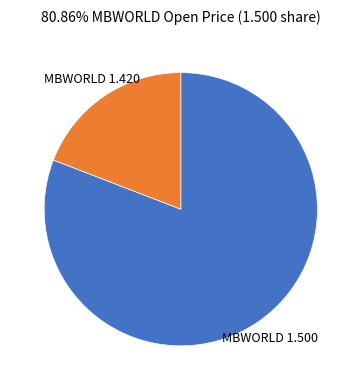

Is the sum of MBWORLD 1.420 and MBWORLD 1.500 greater than half?

Yes